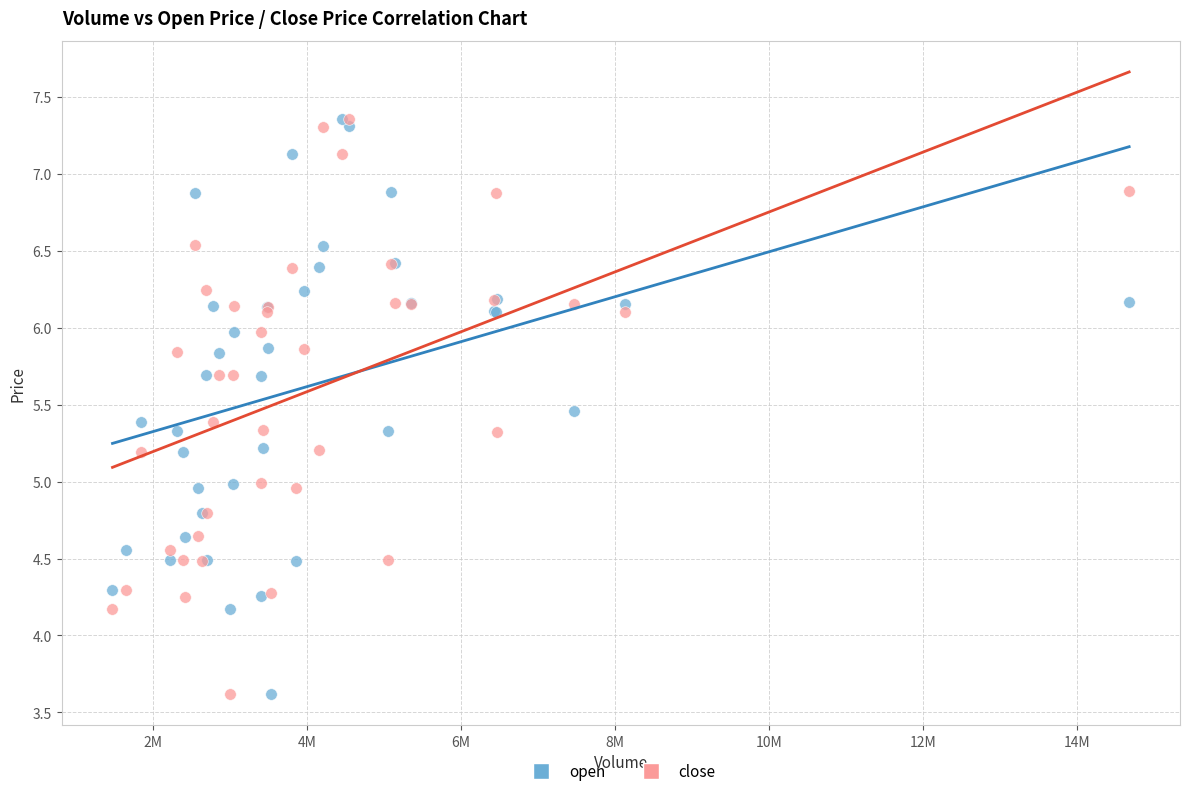

What are all the series names shown in the legend?

open, close